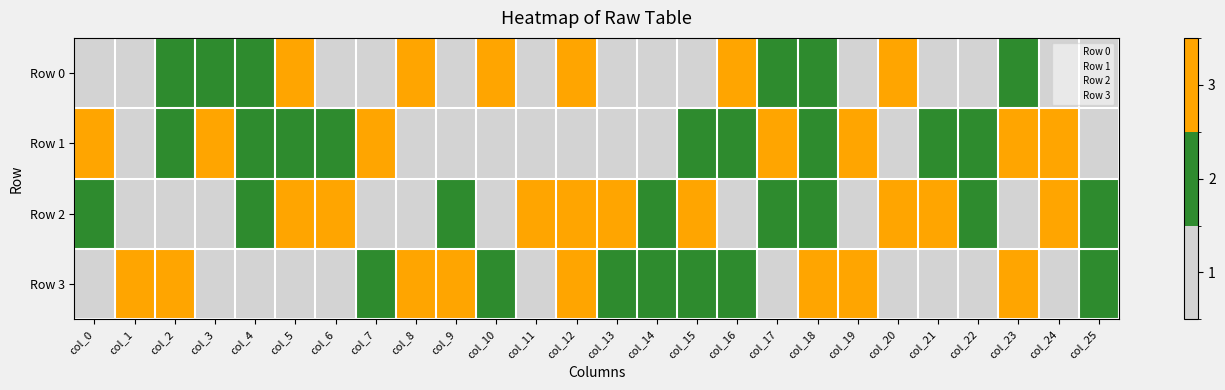

Which series has the widest spread of values?

Row 0